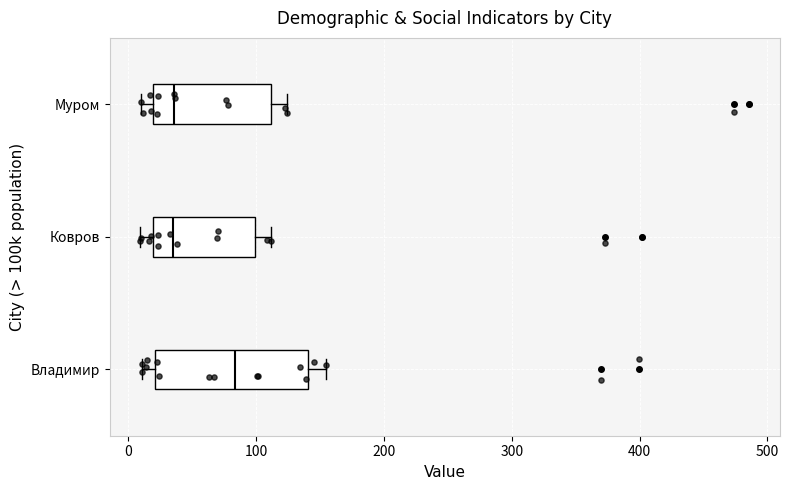

Comparing the boxes themselves (not the whiskers), which one is the widest?

Владимир